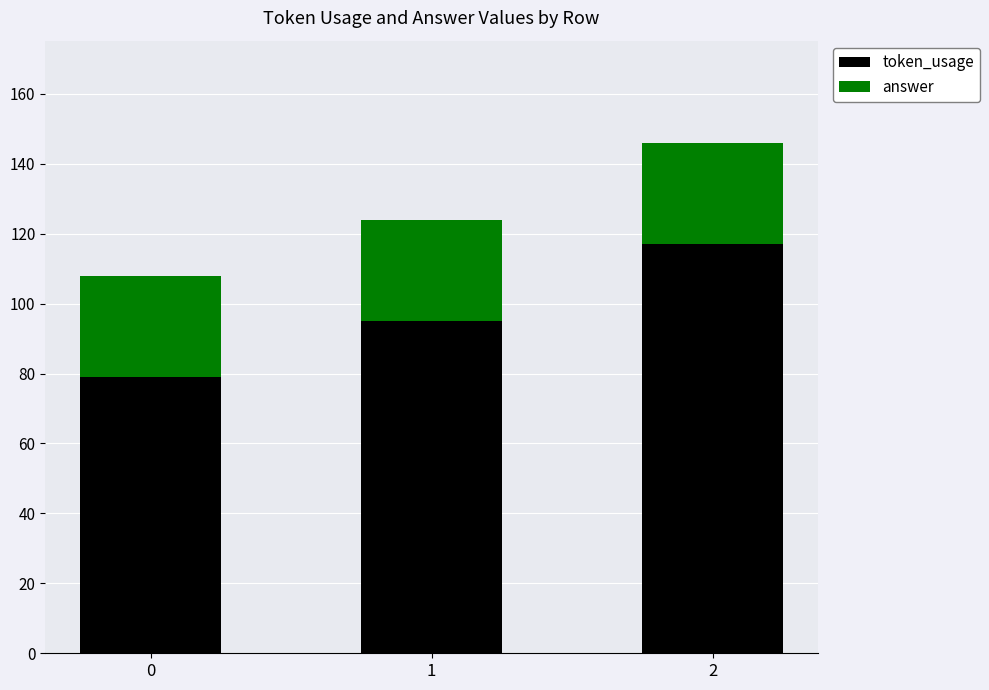

Rank the categories by token_usage value from lowest to highest.

0, 1, 2